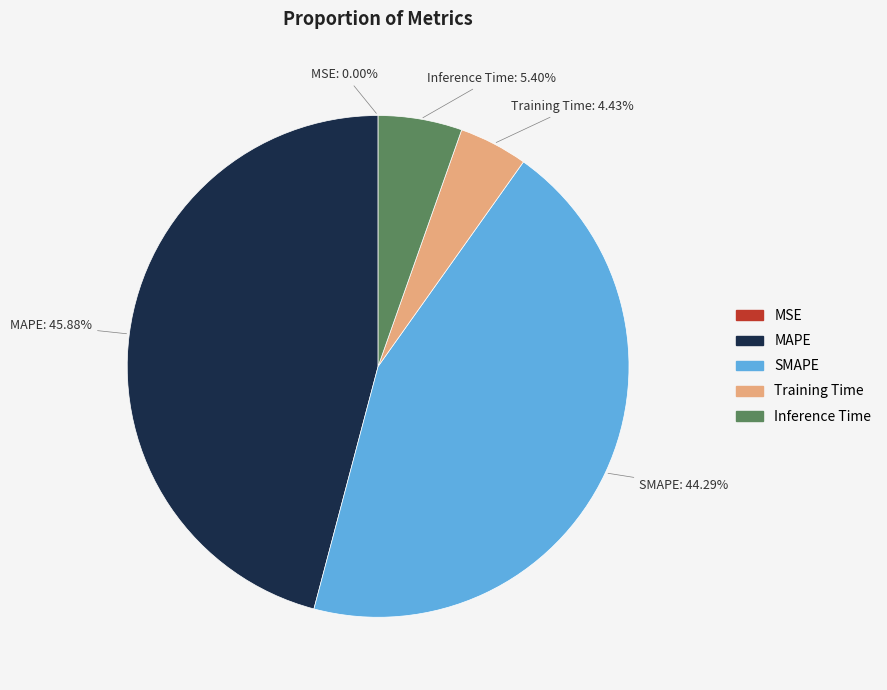

Is there a majority slice in this chart?

No